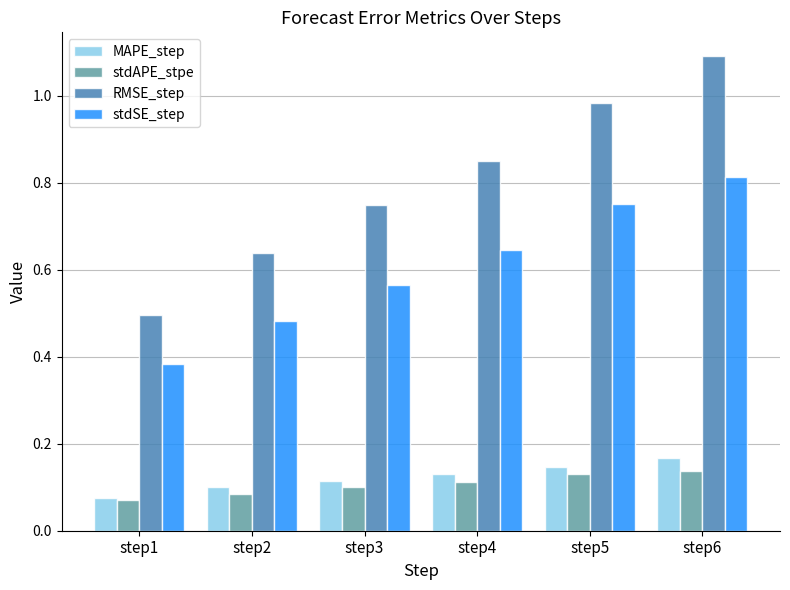

What is the sum of the stdSE_step values at step2 and step5?

1.2